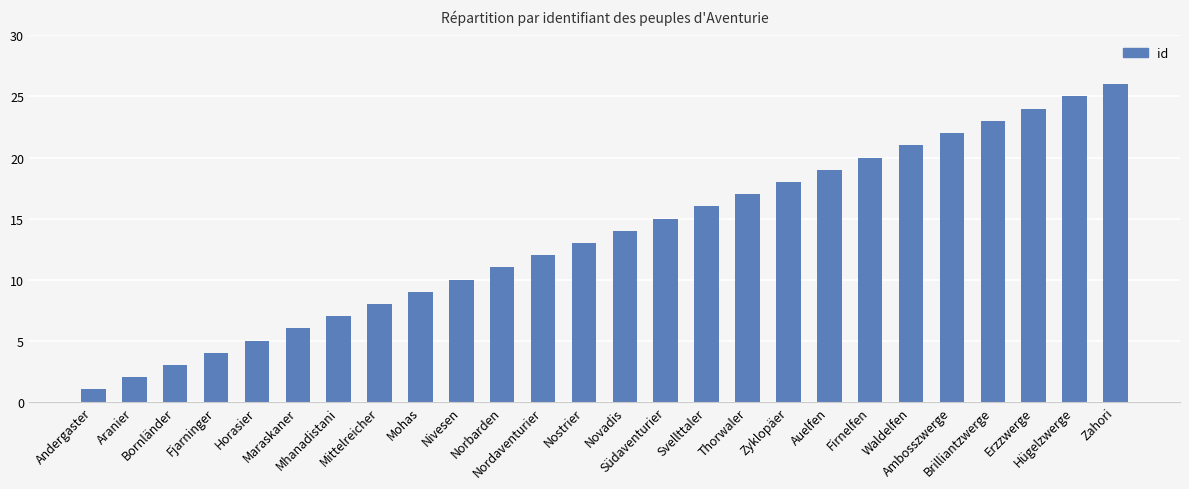

Between Auelfen and Aranier, which is larger?

Auelfen